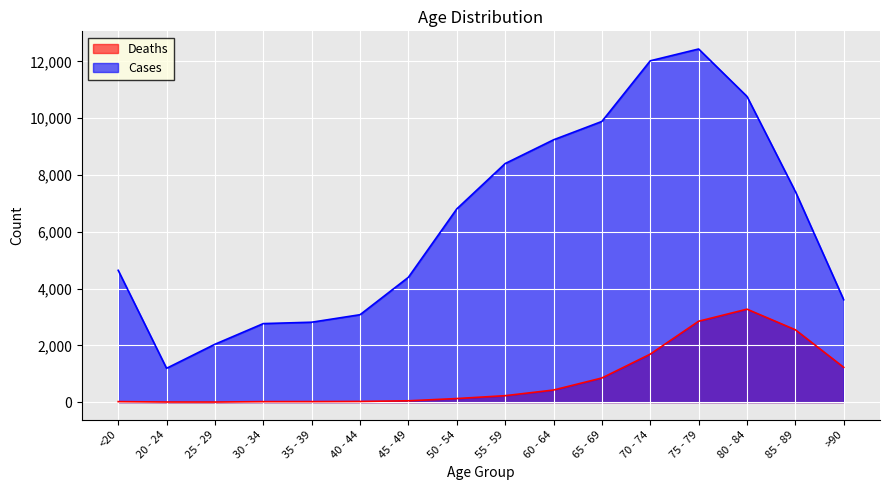

The Cases series shows 2814 at 35 - 39. True or false?

True